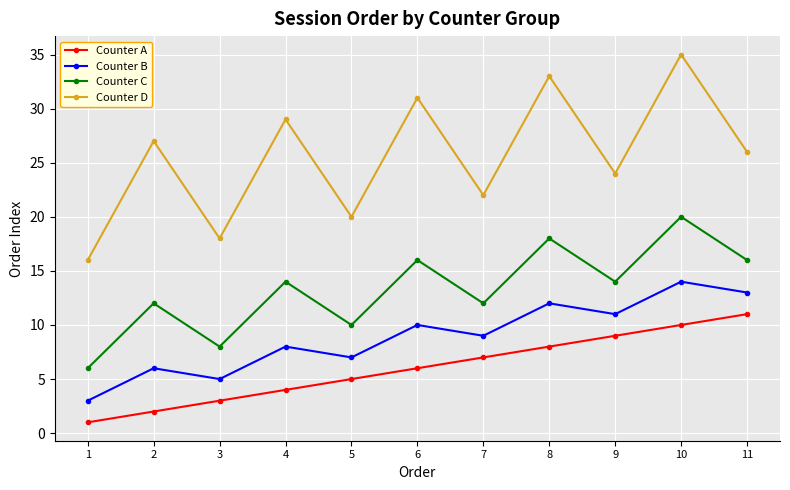

What is the difference between the maximum and minimum values in the Counter D series?

19